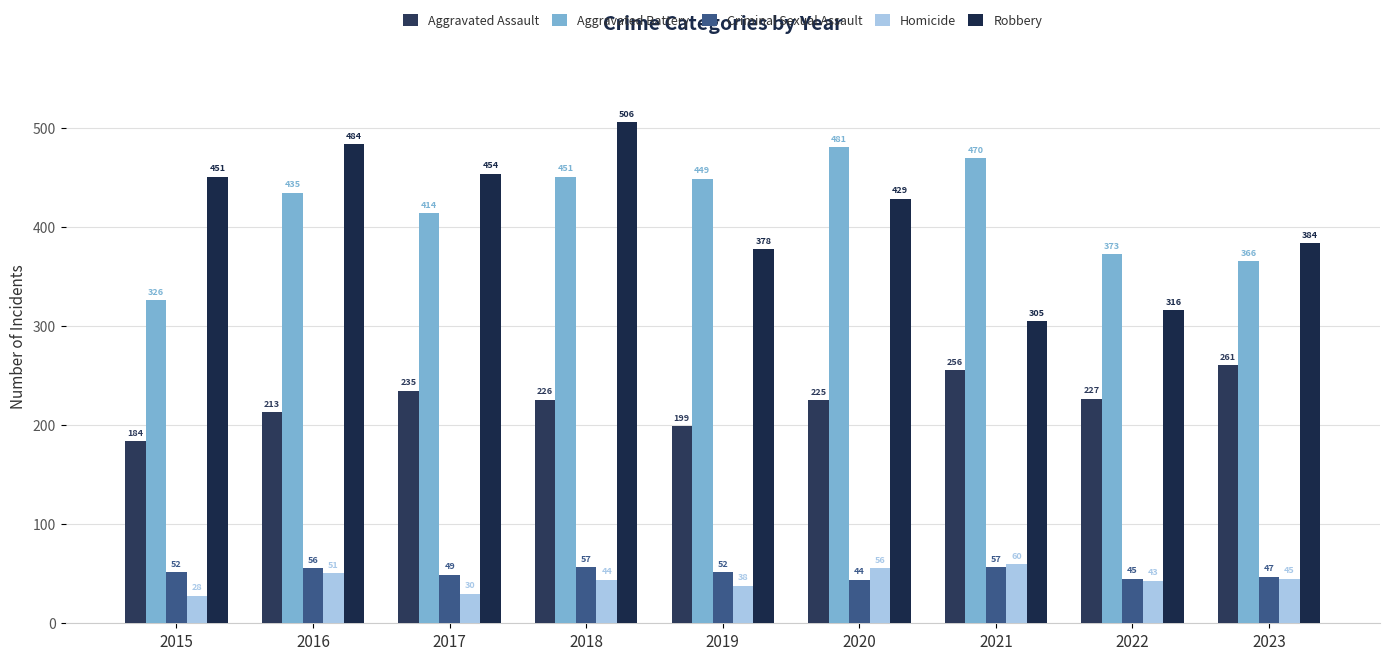

How many values in the Criminal Sexual Assault series are below 52?

4